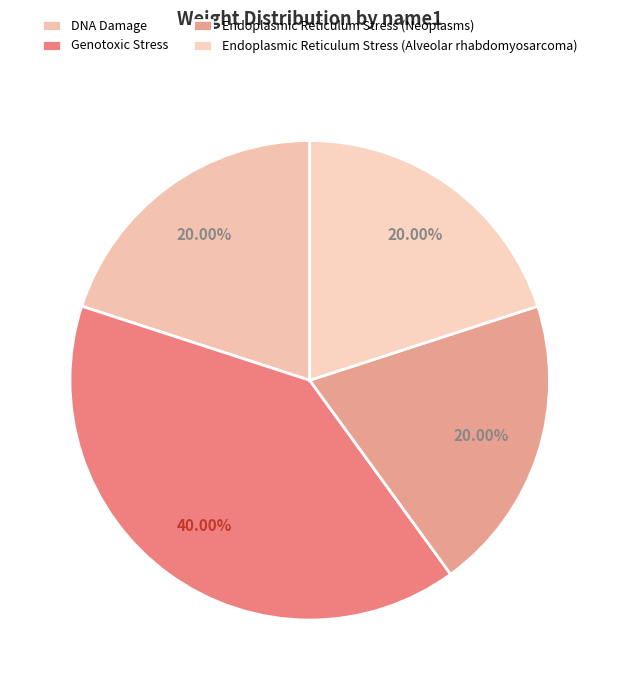

Count the number of slices in the pie.

4